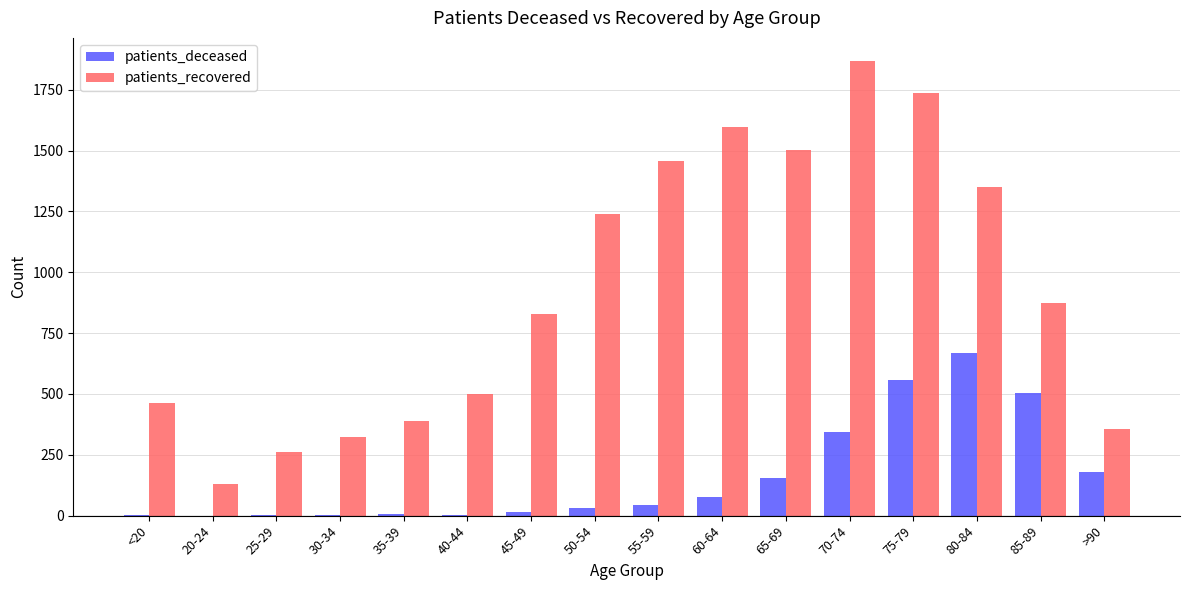

Which series changed the most between 30-34 and >90?

patients_deceased